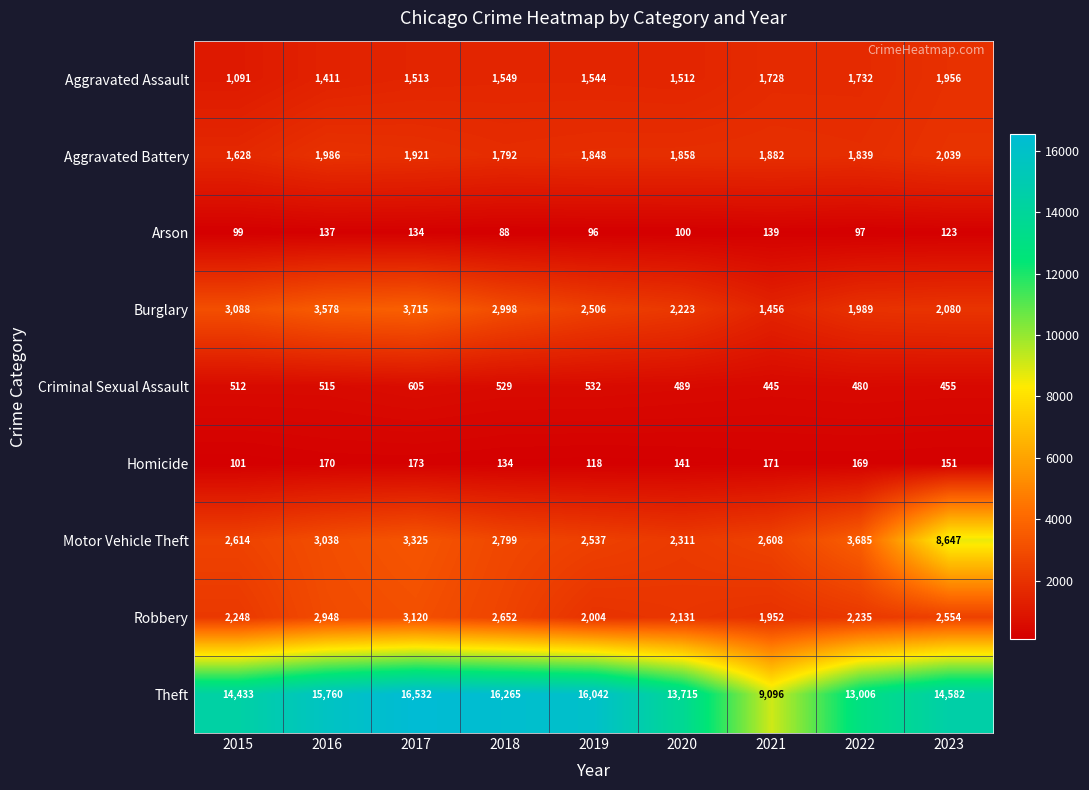

Which category has the lowest value across all series?

2018